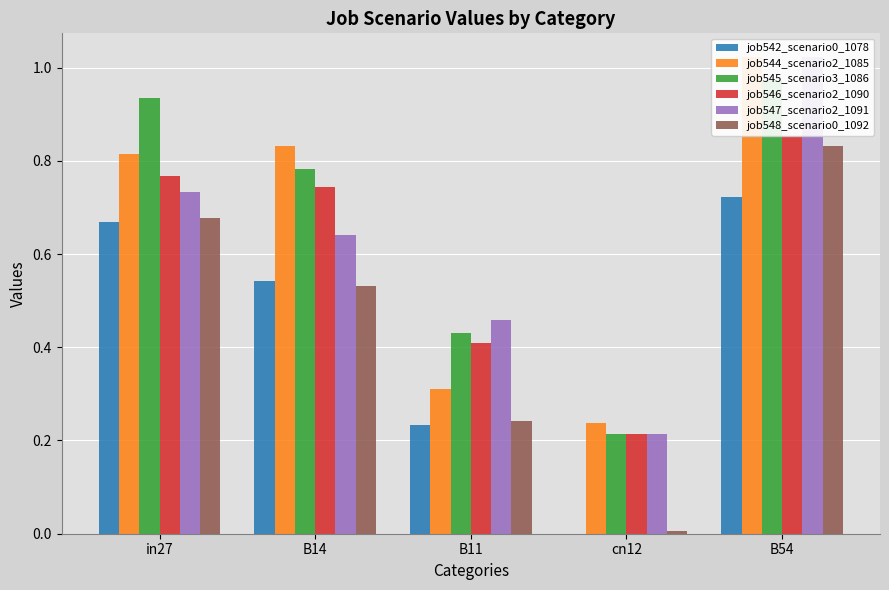

What is the difference between the maximum and second lowest values in the job547_scenario2_1091 series?

0.6